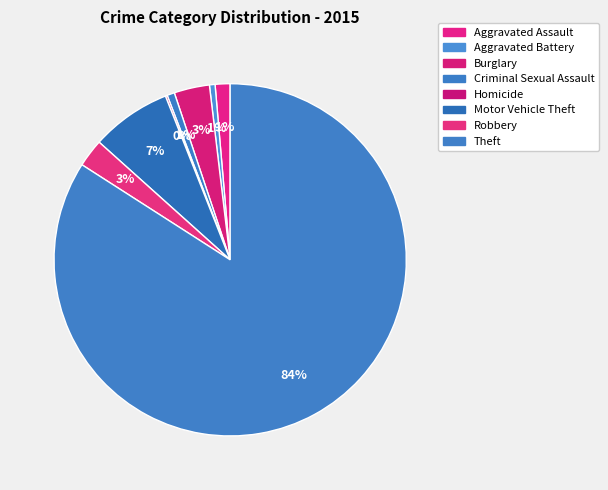

To the nearest percent, what is the combined percentage of Robbery and Homicide?

3%